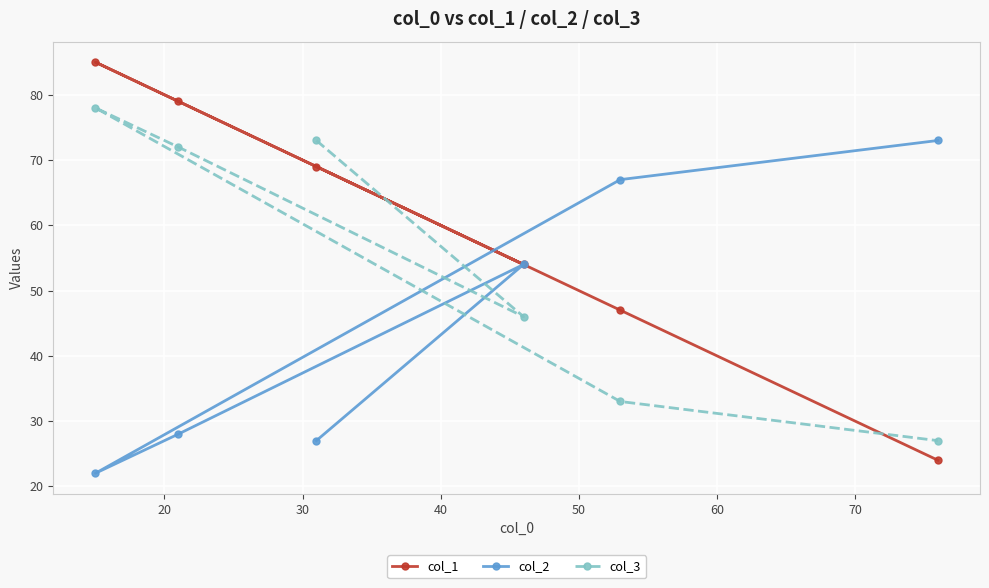

Which series has the largest total across all categories?

col_1